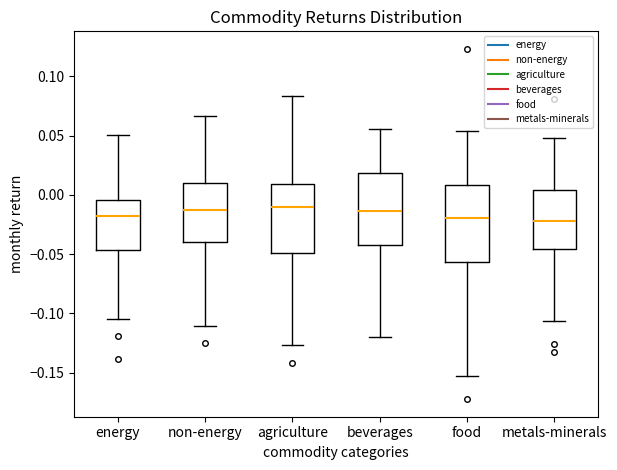

Reading left to right, transcribe this box plot: for each box, give where its median line is, the range the box spans, and where its two whiskers end, as read against the y-axis. The values are not printed on the chart, so give them approximately, as read against the axis.

energy: median -0.020, box -0.045 to -0.005, whiskers -0.105 to 0.050
non-energy: median -0.015, box -0.040 to 0.010, whiskers -0.110 to 0.065
agriculture: median -0.010, box -0.050 to 0.010, whiskers -0.125 to 0.085
beverages: median -0.015, box -0.040 to 0.020, whiskers -0.120 to 0.055
food: median -0.020, box -0.055 to 0.010, whiskers -0.155 to 0.055
metals-minerals: median -0.020, box -0.045 to 0.005, whiskers -0.105 to 0.050